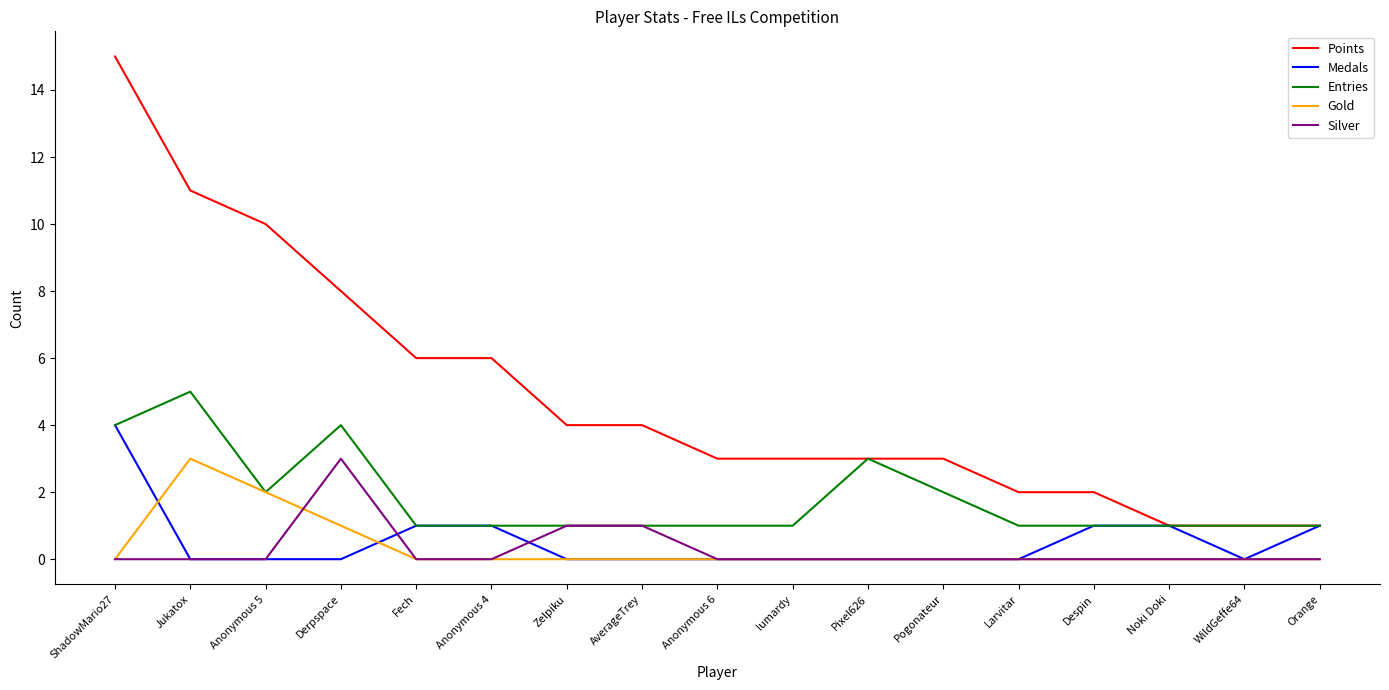

What are all the series names shown in the legend?

Points, Medals, Entries, Gold, Silver